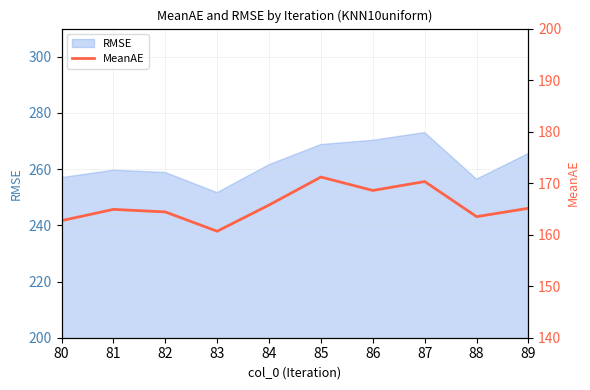

Where is the first local minimum?

83